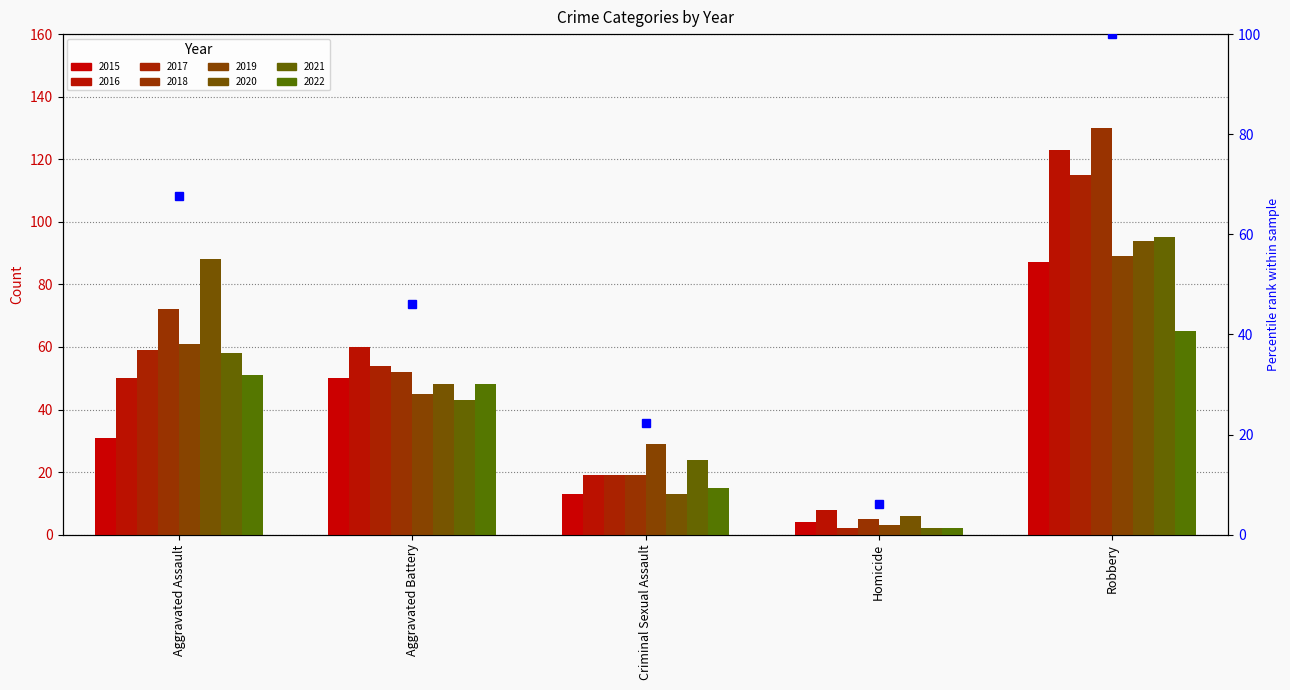

The value at Robbery is 100.0. True or false?

True